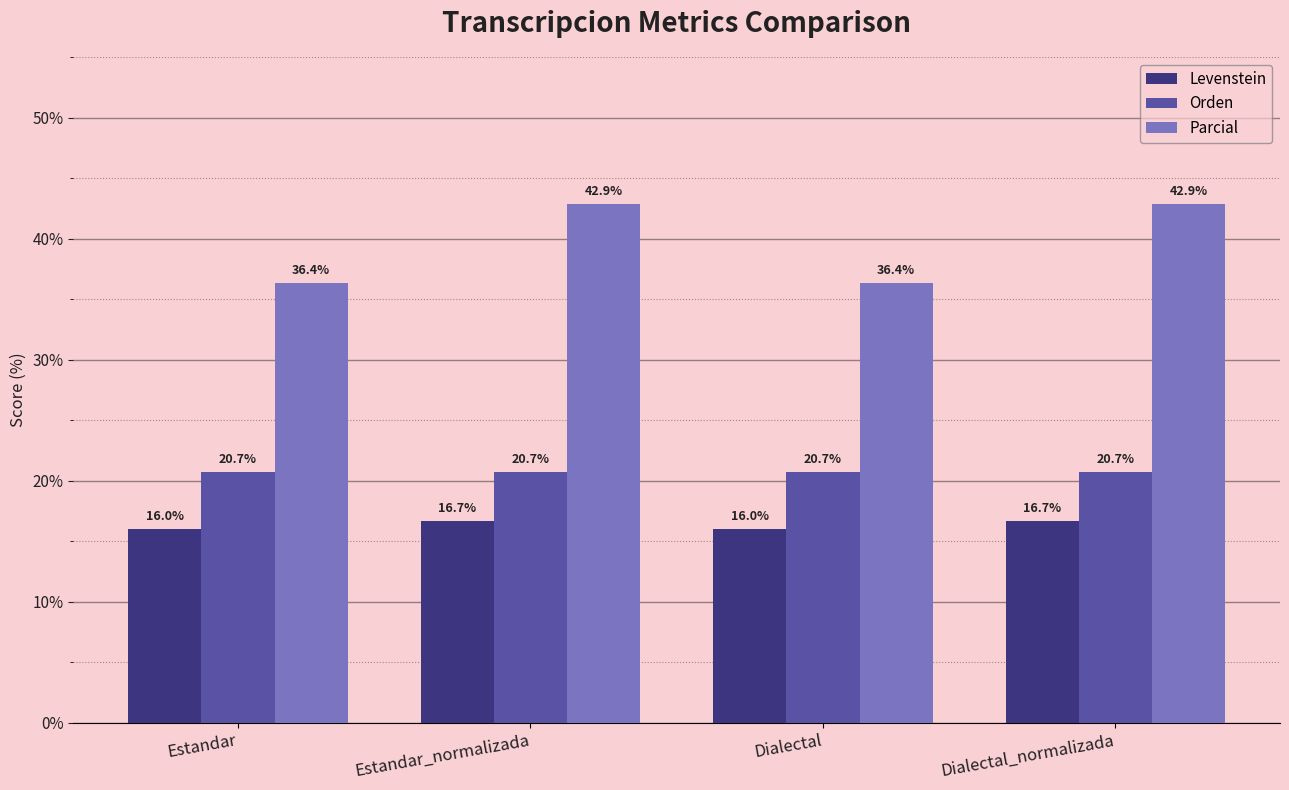

List the series in order of their peak value, highest first.

Parcial, Orden, Levenstein